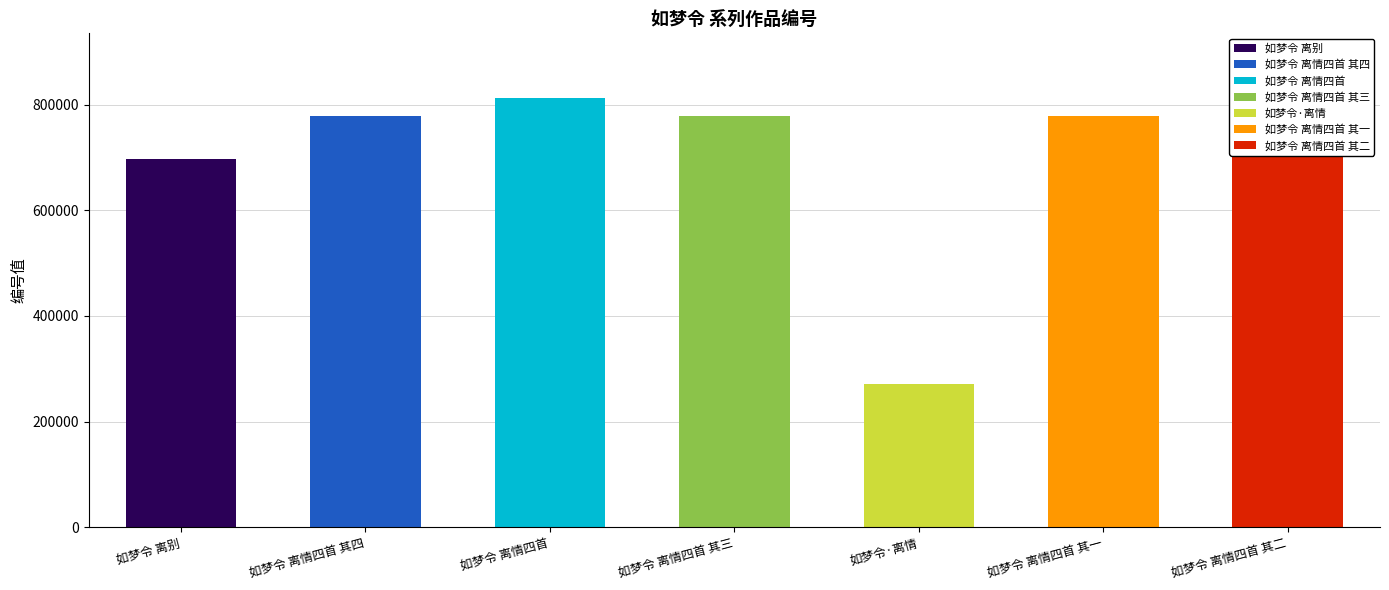

What position from the left is 如梦令 离情四首 其四?

2